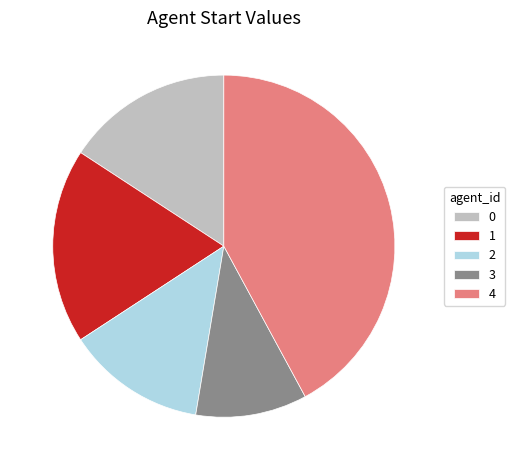

Rank the categories by value from lowest to highest.

3, 2, 0, 1, 4